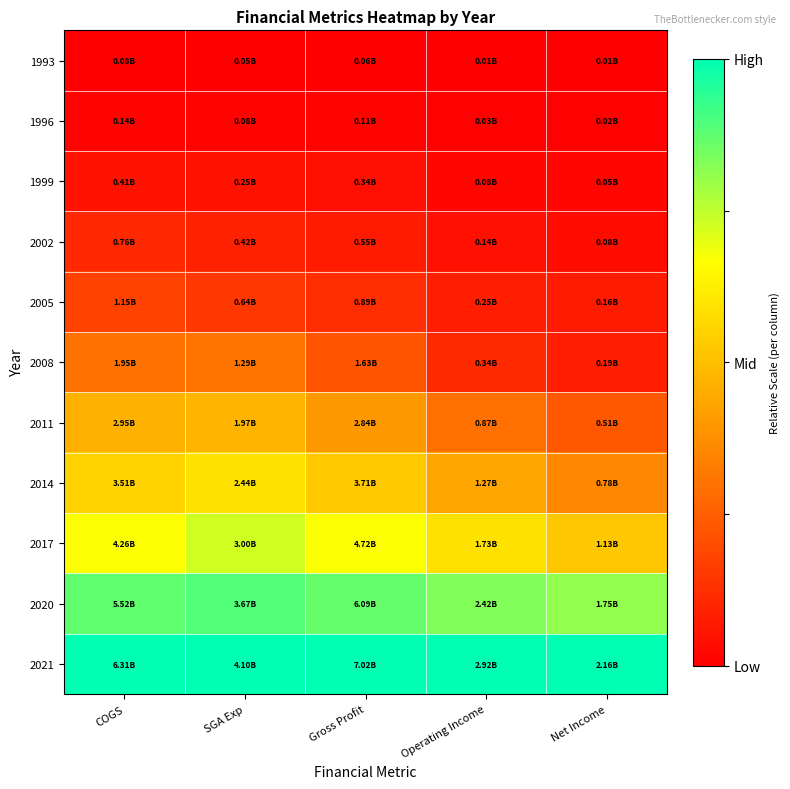

Reading right to left, extract all data points from this chart.

1993: Net Income=0.0	Operating Income=0.0	Gross Profit=0.0	SGA Exp=0.0	COGS=0.0
1996: Net Income=0.0	Operating Income=0.0	Gross Profit=0.0	SGA Exp=0.0	COGS=0.0
1999: Net Income=0.0	Operating Income=0.0	Gross Profit=0.0	SGA Exp=0.1	COGS=0.1
2002: Net Income=0.0	Operating Income=0.0	Gross Profit=0.1	SGA Exp=0.1	COGS=0.1
2005: Net Income=0.1	Operating Income=0.1	Gross Profit=0.1	SGA Exp=0.1	COGS=0.2
2008: Net Income=0.1	Operating Income=0.1	Gross Profit=0.2	SGA Exp=0.3	COGS=0.3
2011: Net Income=0.2	Operating Income=0.3	Gross Profit=0.4	SGA Exp=0.5	COGS=0.5
2014: Net Income=0.4	Operating Income=0.4	Gross Profit=0.5	SGA Exp=0.6	COGS=0.6
2017: Net Income=0.5	Operating Income=0.6	Gross Profit=0.7	SGA Exp=0.7	COGS=0.7
2020: Net Income=0.8	Operating Income=0.8	Gross Profit=0.9	SGA Exp=0.9	COGS=0.9
2021: Net Income=1.0	Operating Income=1.0	Gross Profit=1.0	SGA Exp=1.0	COGS=1.0